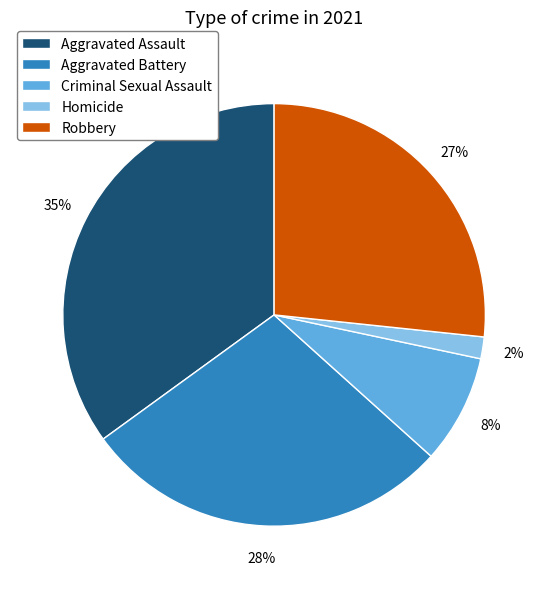

Which has a higher value, Criminal Sexual Assault or Robbery?

Robbery